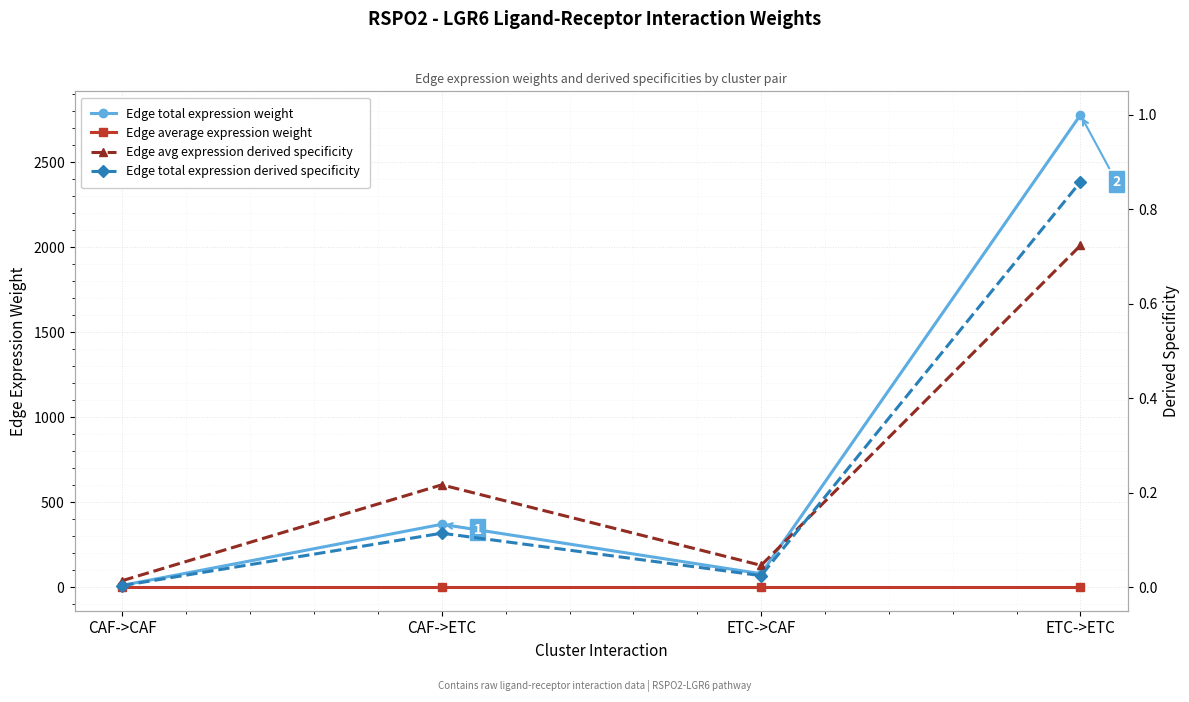

True or false: Edge total expression derived specificity and Edge average expression weight intersect in this chart.

False